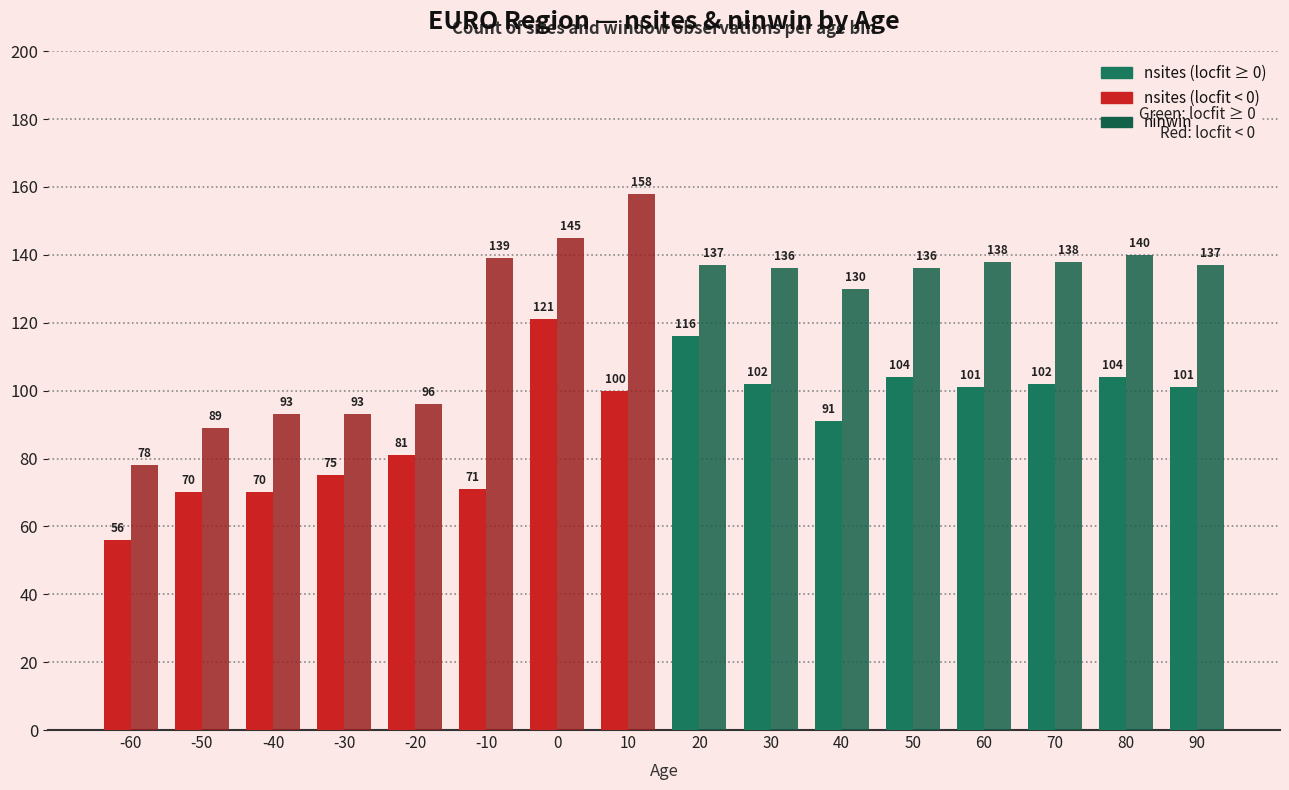

What is the difference between the highest and lowest values at 0?

24